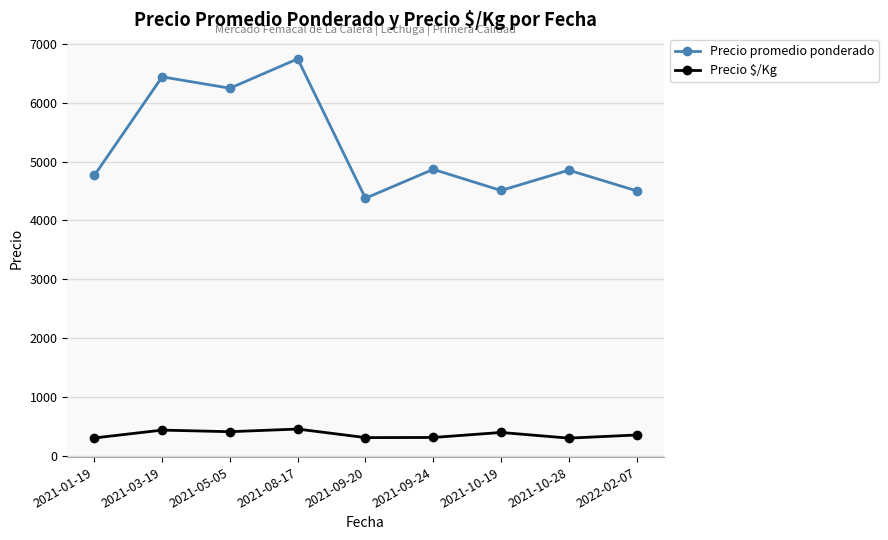

What is the value of the Precio $/Kg point at the 3rd from the left?

418